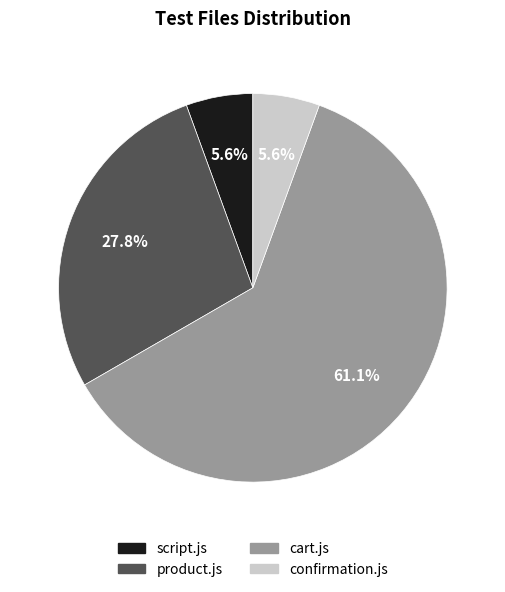

What is the largest slice in the pie chart?

cart.js